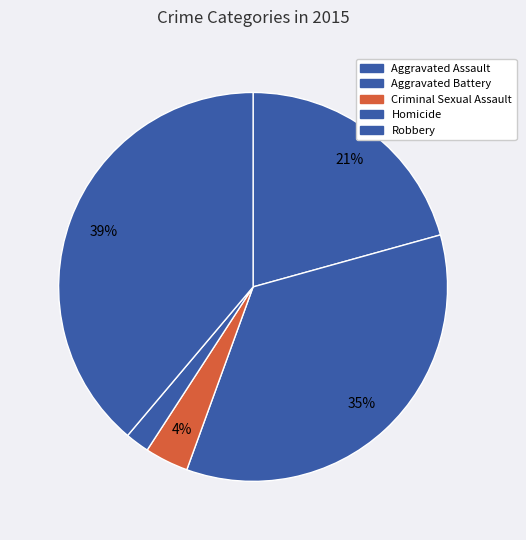

How many slices are in this pie chart?

5